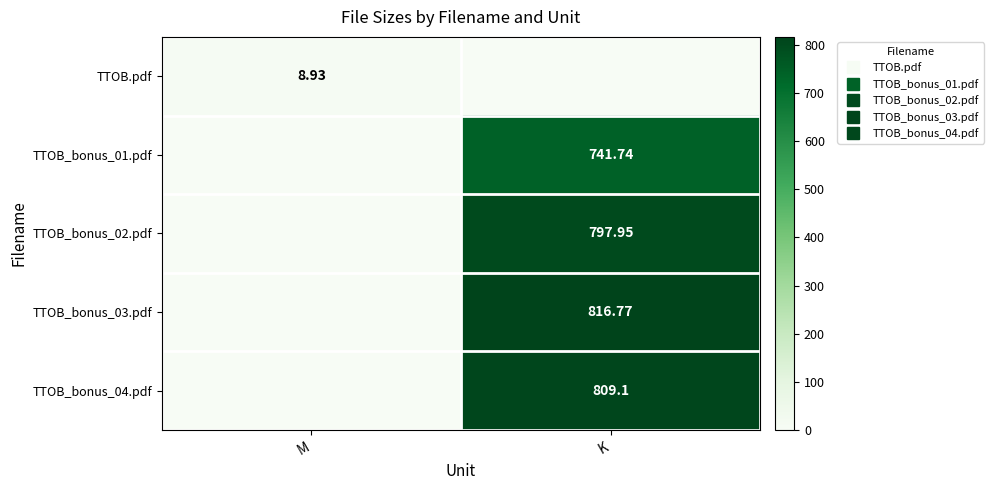

What is the spread (max minus min) of values at M?

8.9